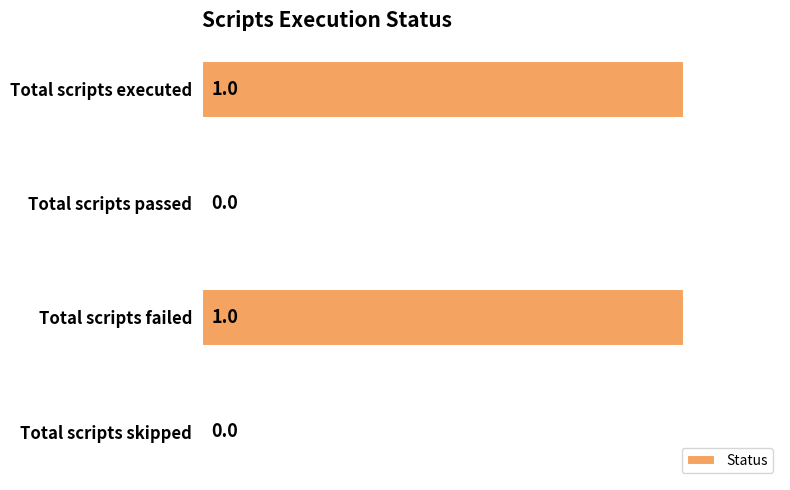

How many values are between 0 and 1?

4